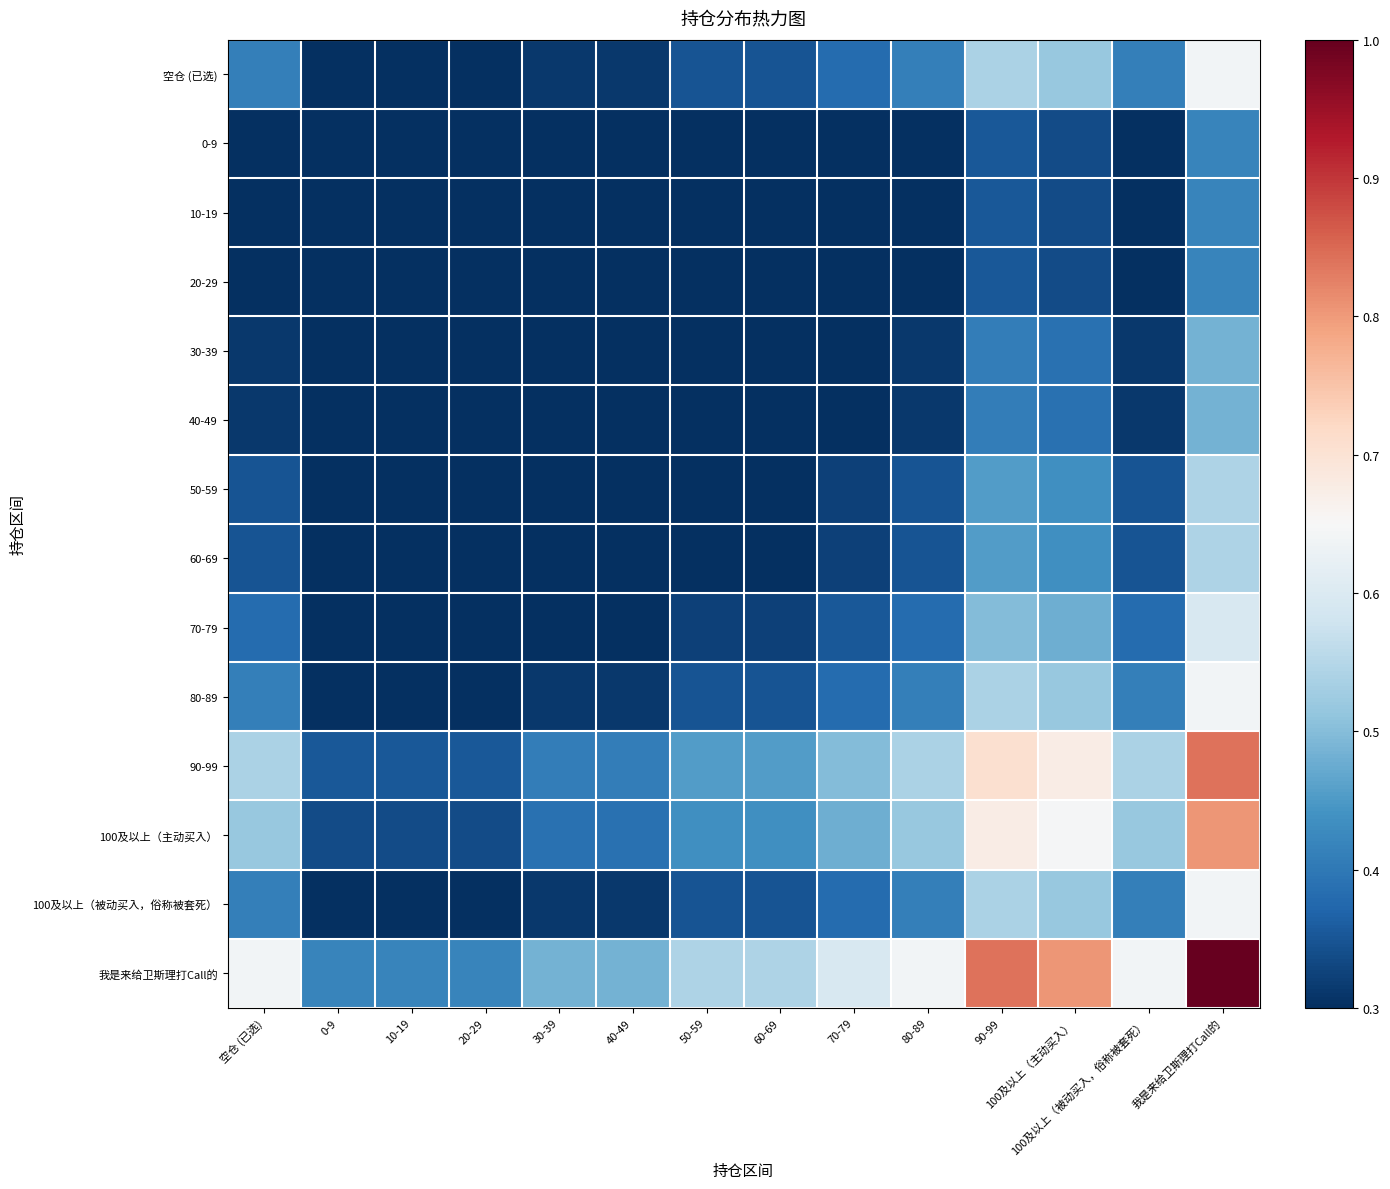

Which label corresponds to the smallest value in the chart?

0-9